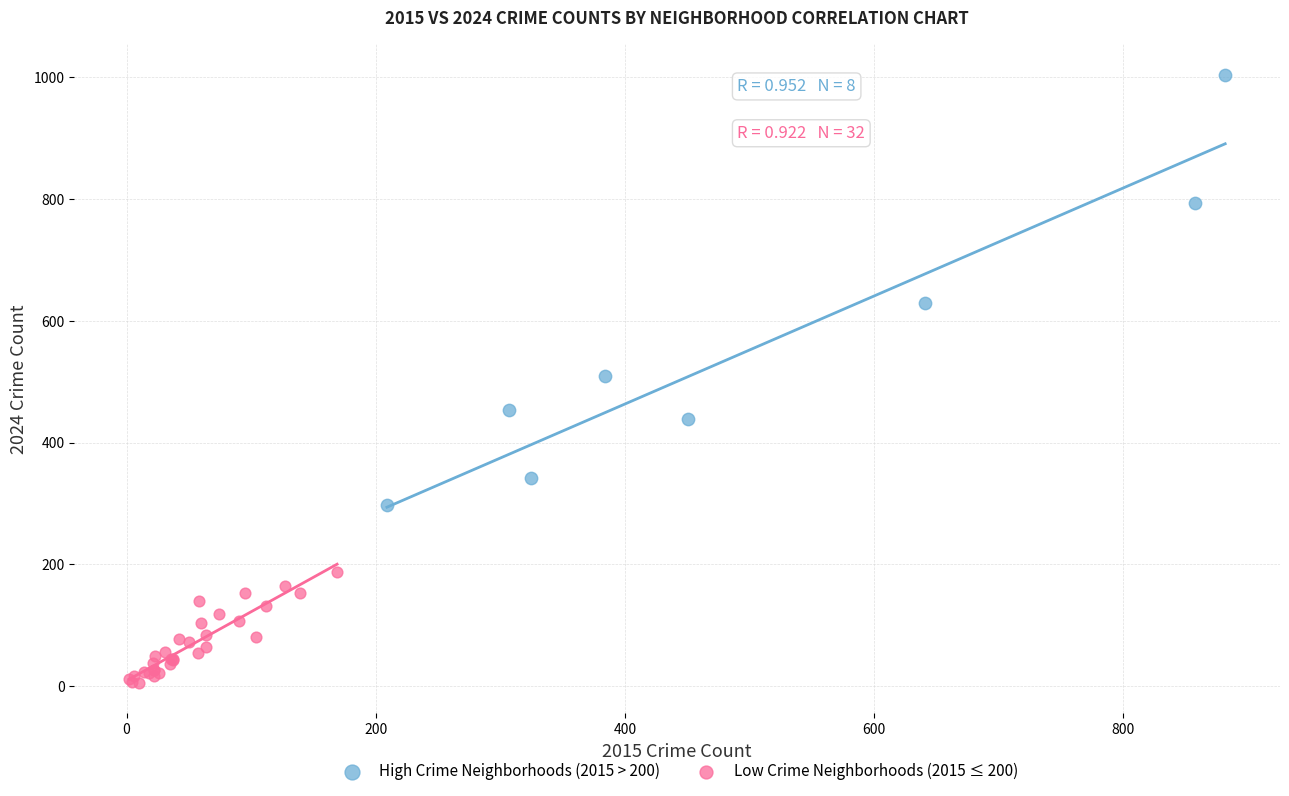

Which series reaches the minimum Y coordinate?

Low Crime Neighborhoods (2015 ≤ 200)